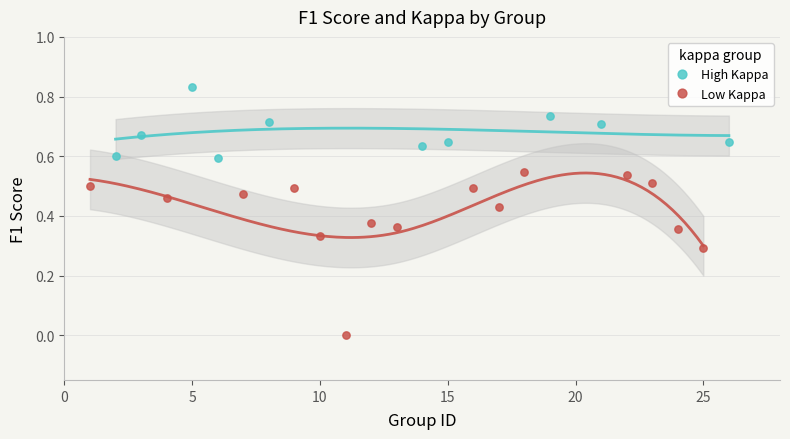

Which series contains the highest Y value?

High Kappa